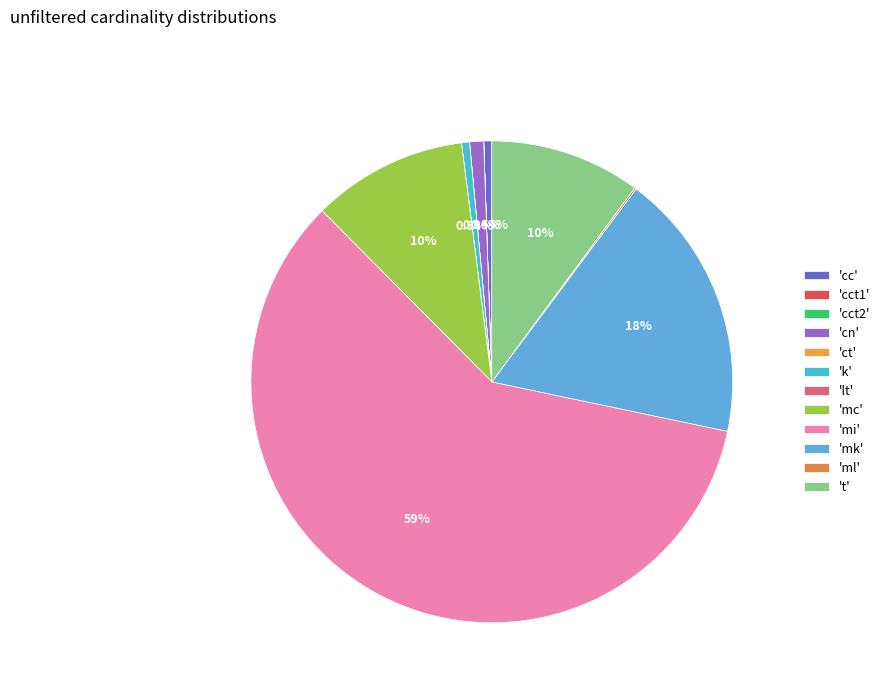

What is the majority slice?

'mi'